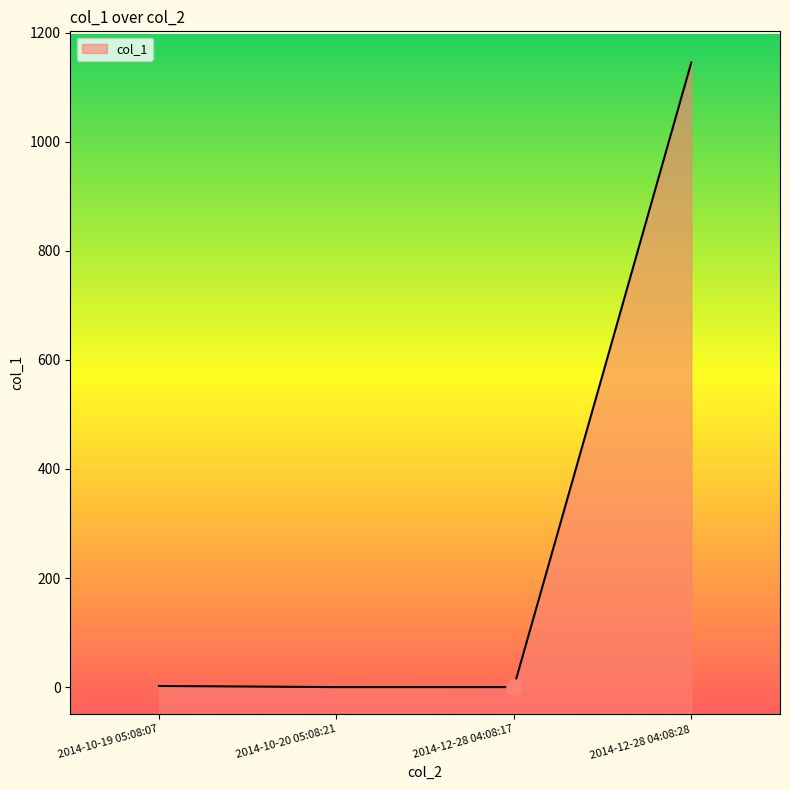

What is the change in value from 2014-10-19 05:08:07 to 2014-12-28 04:08:28?

+1142.9